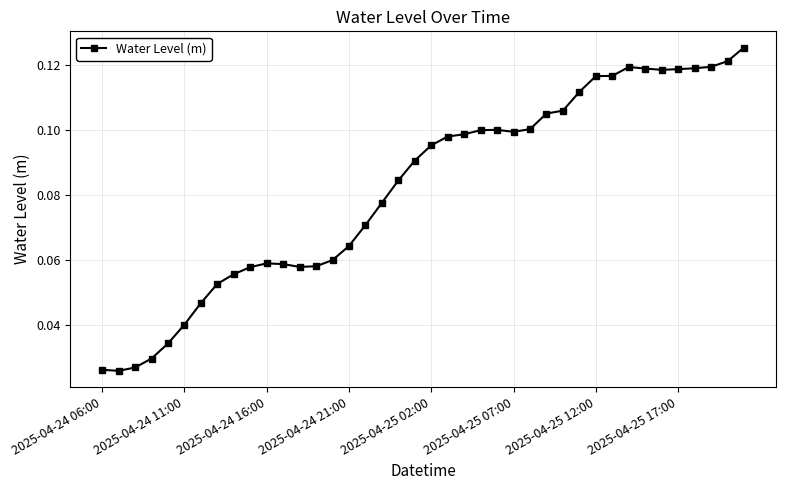

True or false: there are more than 1 points higher than both neighbors.

True